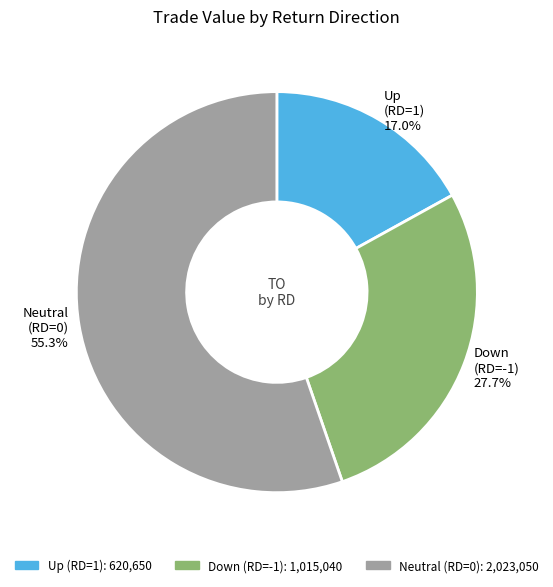

Which slice is the largest?

Neutral (RD=0)